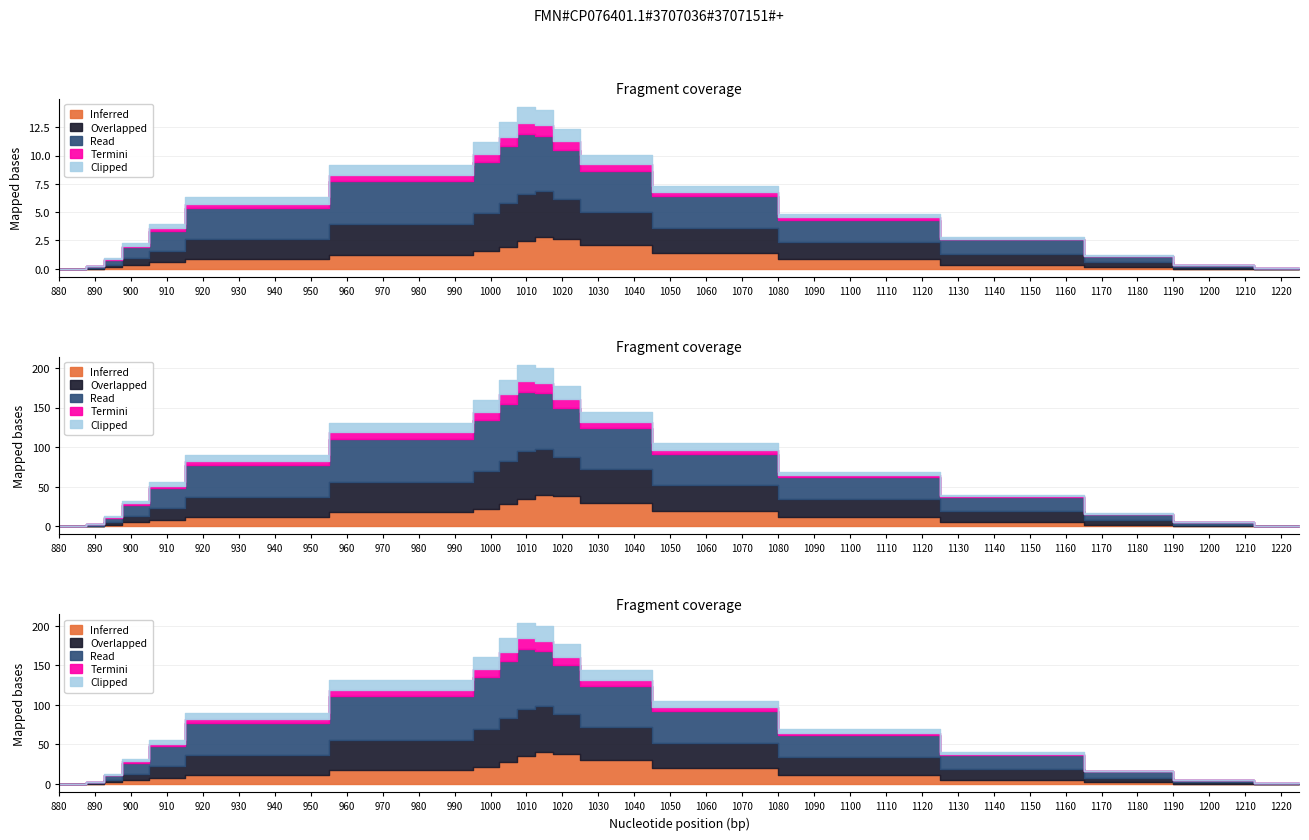

True or false: Termini and Inferred cross at least once.

False